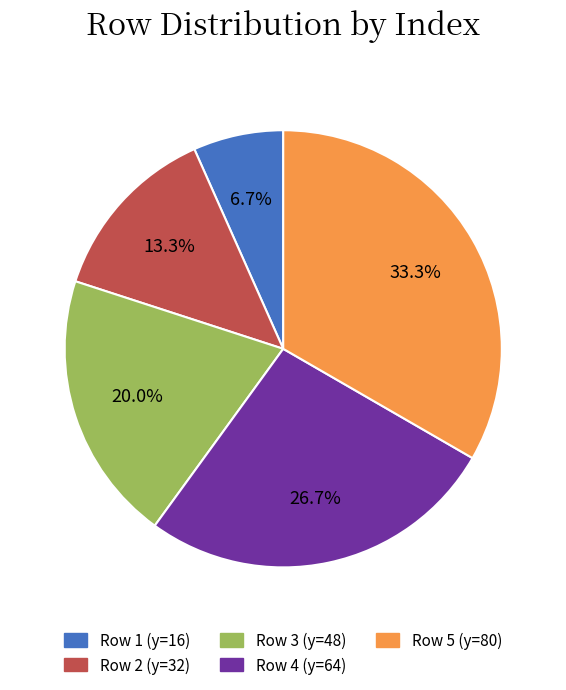

How many segments does this pie chart have?

5